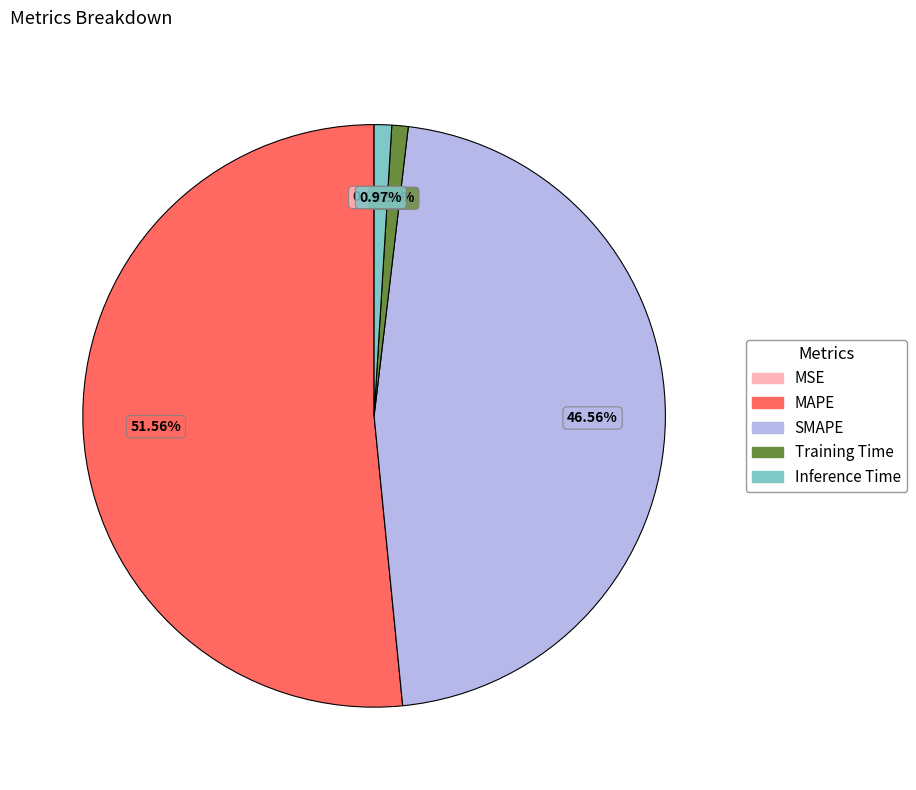

Is there any slice that represents more than half of the pie?

Yes